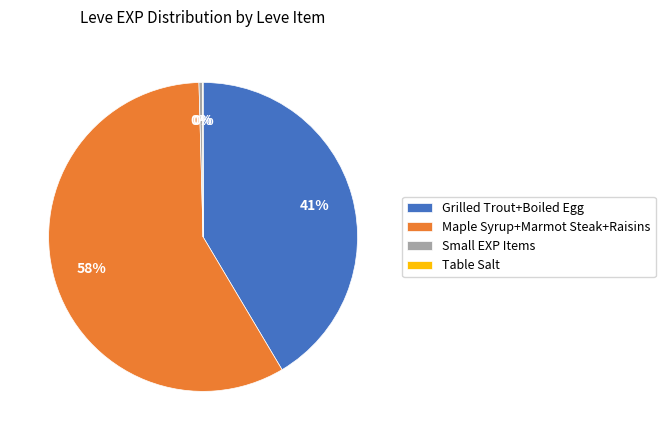

Which slice is the largest?

Maple Syrup+Marmot Steak+Raisins